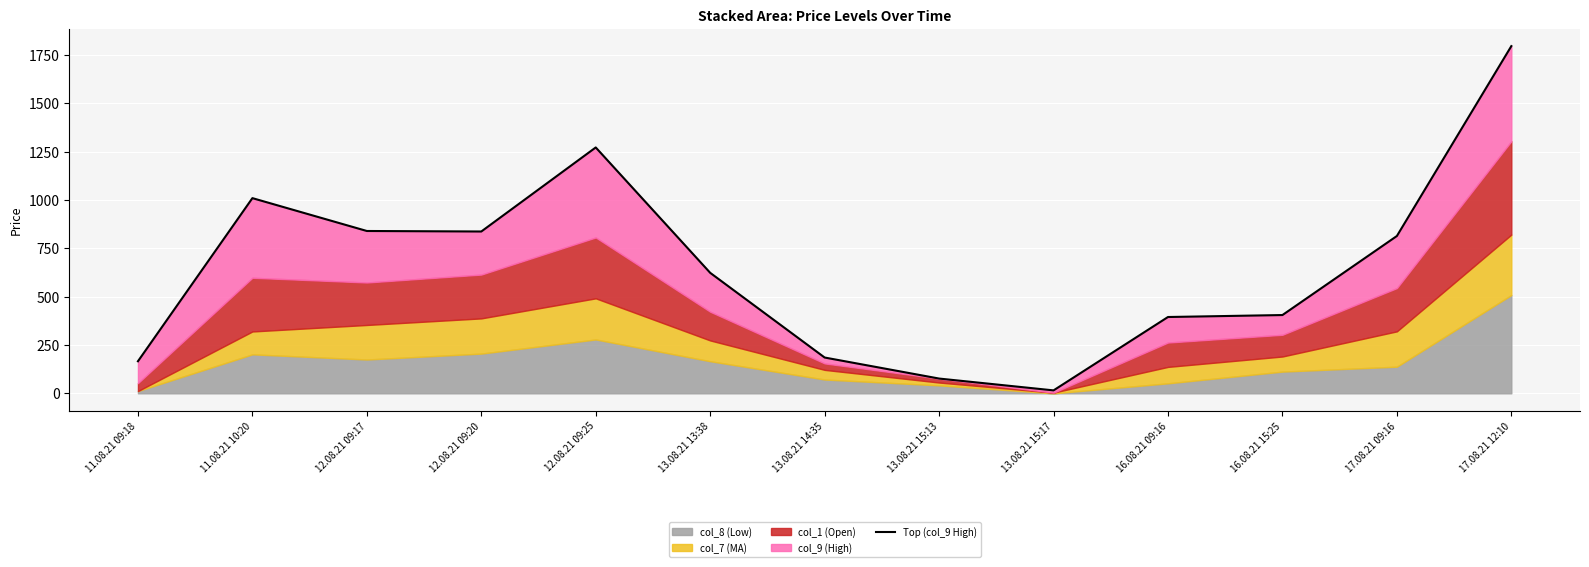

Is it true that the value at 17.08.21 12:10 is 2764.3?

False